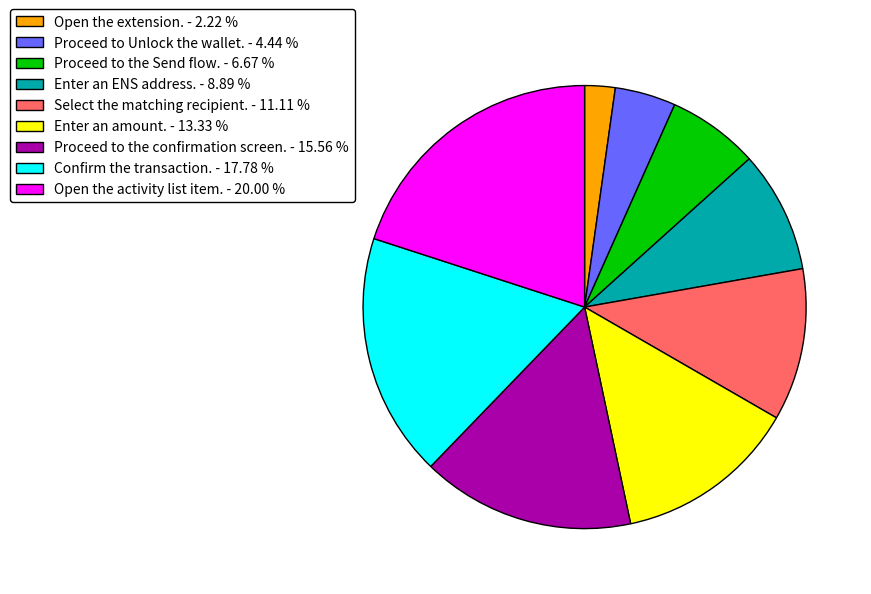

Approximately how many times larger is the value at Enter an amount. compared to Enter an ENS address.?

1.5